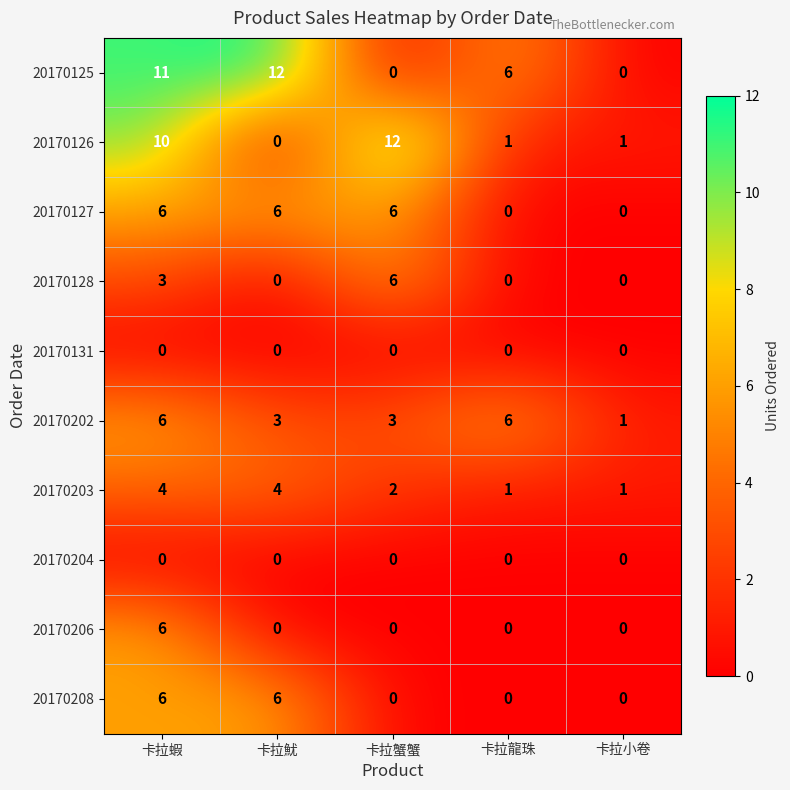

Which series changed the most between 卡拉蝦 and 卡拉蟹蟹?

20170125